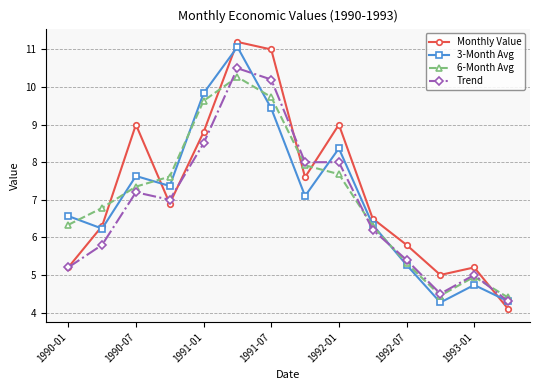

True or false: Monthly Value has more than 1 points higher than both neighbors.

True